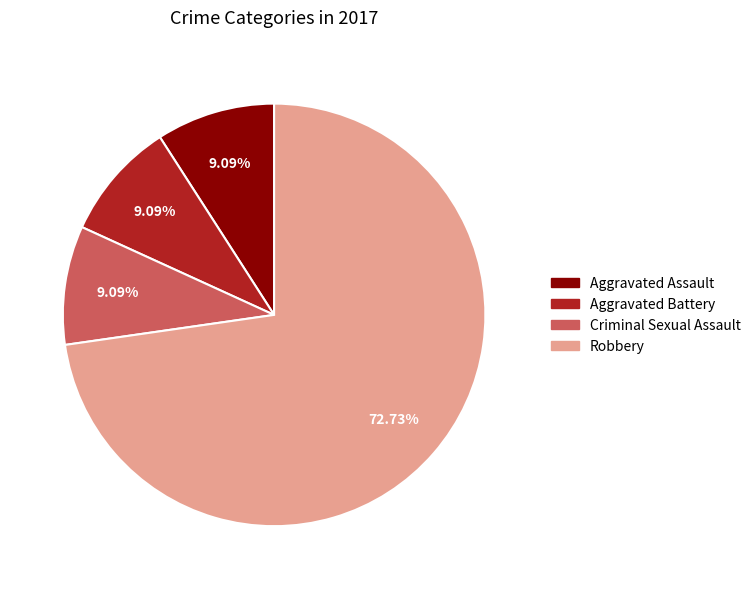

True or false: Aggravated Assault accounts for 18% of the total.

False